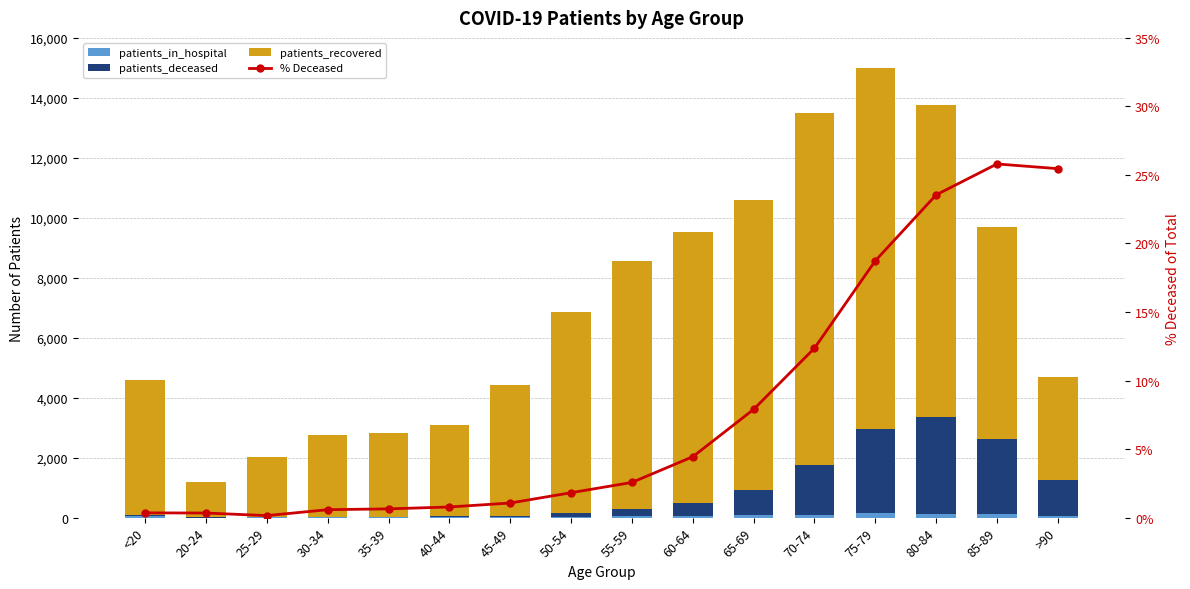

What is the label of the 4th bar from the right?

75-79